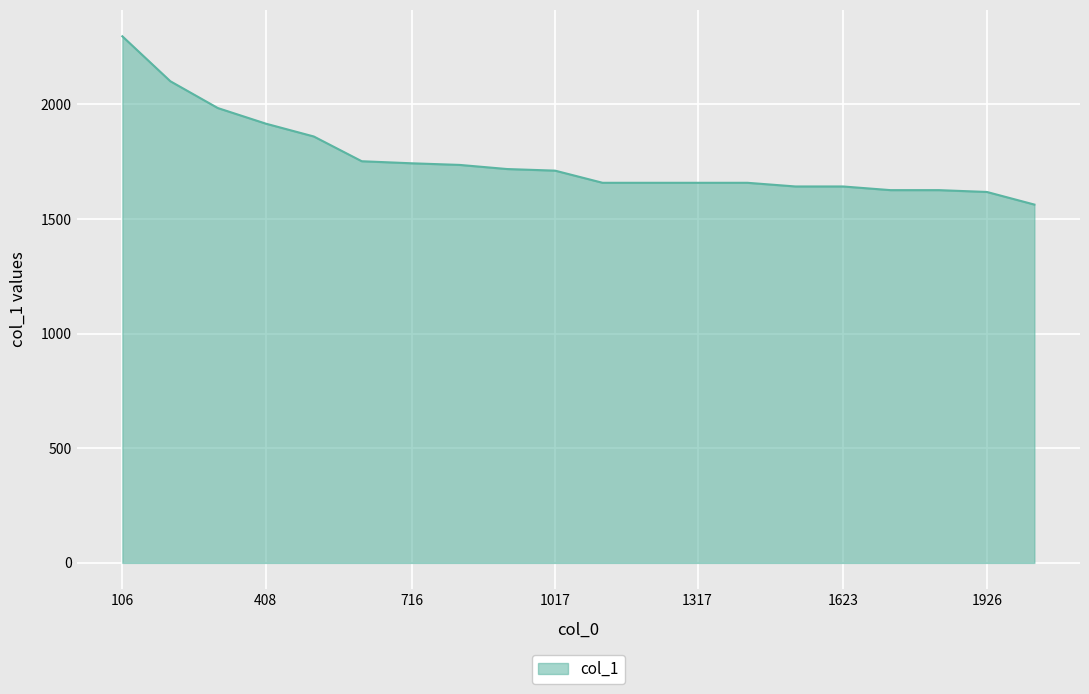

Does the chart display data point markers on the line(s)?

No